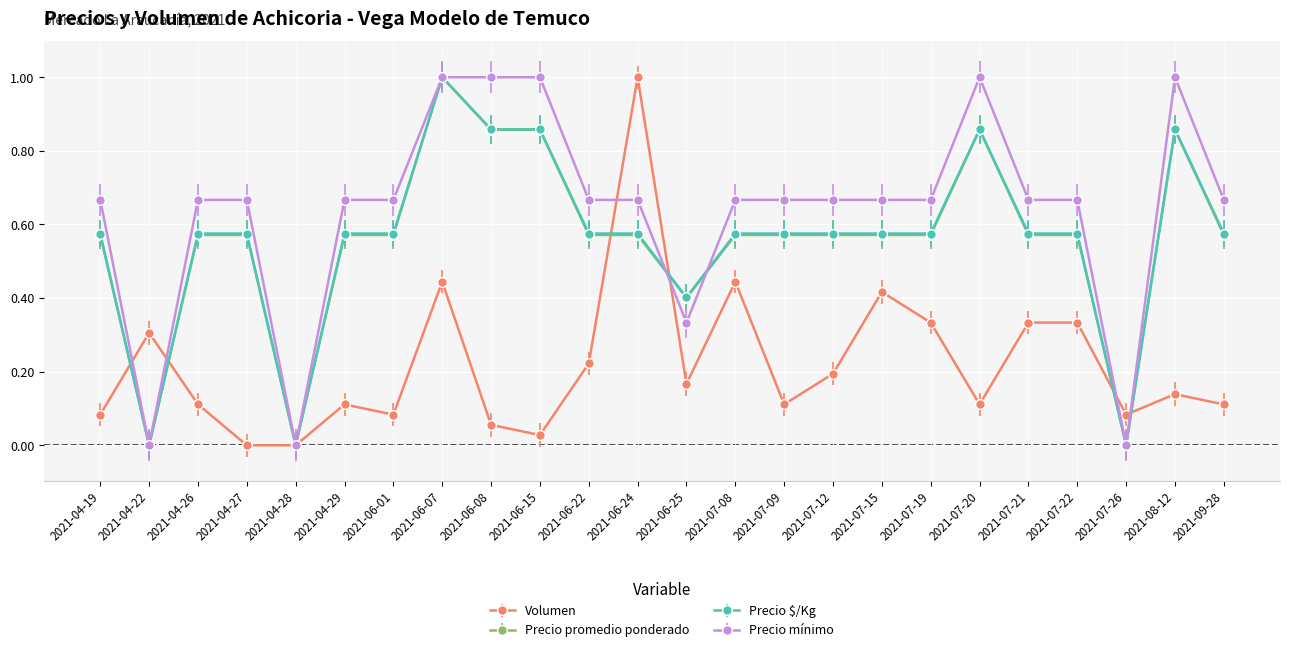

What is the label of the 15th point from the left?

2021-07-09